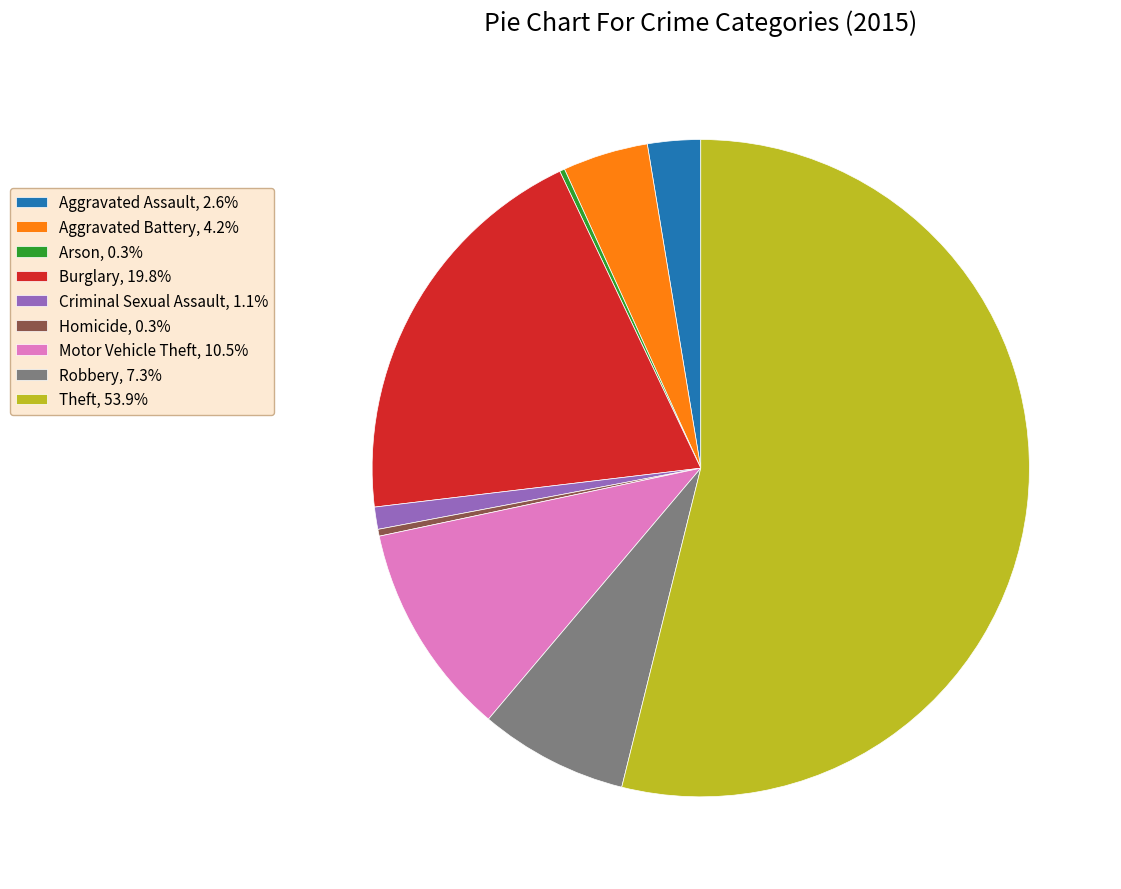

Approximately how many times larger is the value at Criminal Sexual Assault compared to Homicide?

3.2